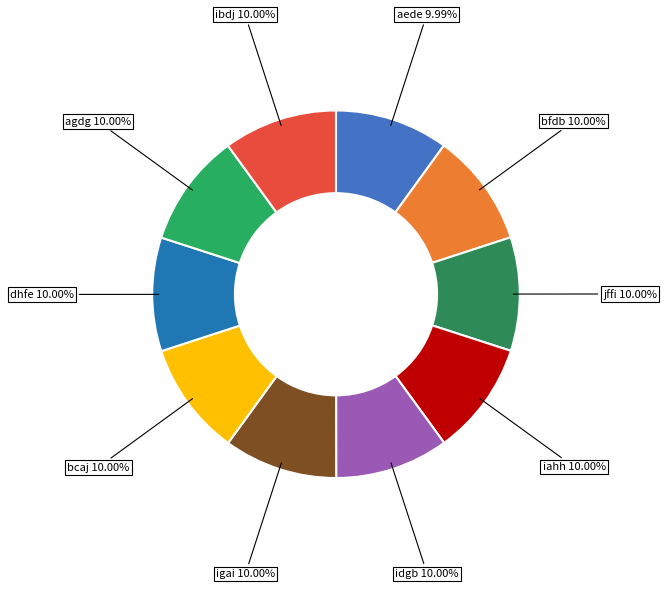

Does ibdj represent more than half of the total?

No